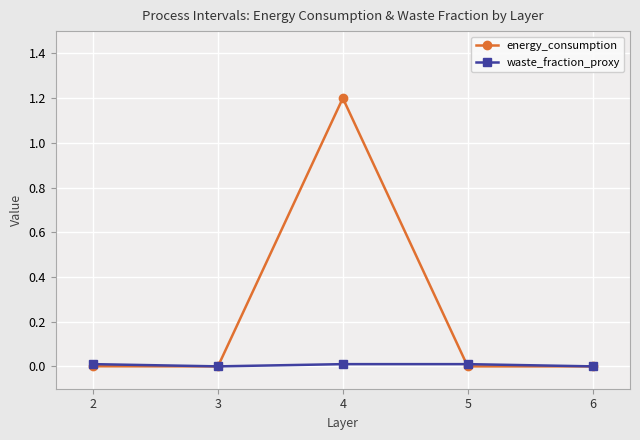

True or false: waste_fraction_proxy has more than 2 points higher than both neighbors.

False